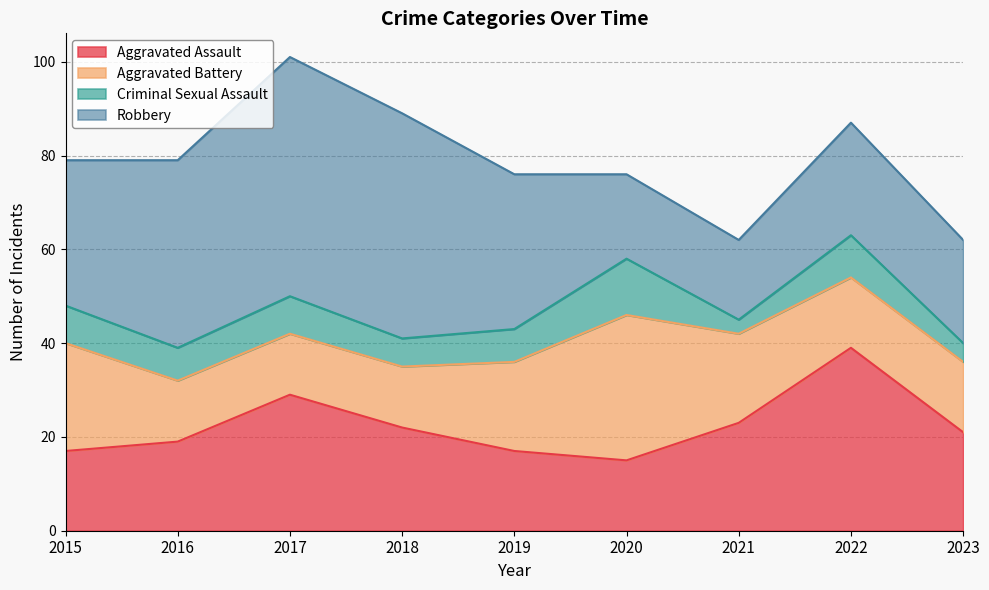

Which has a higher value, 2018 or 2020?

2018